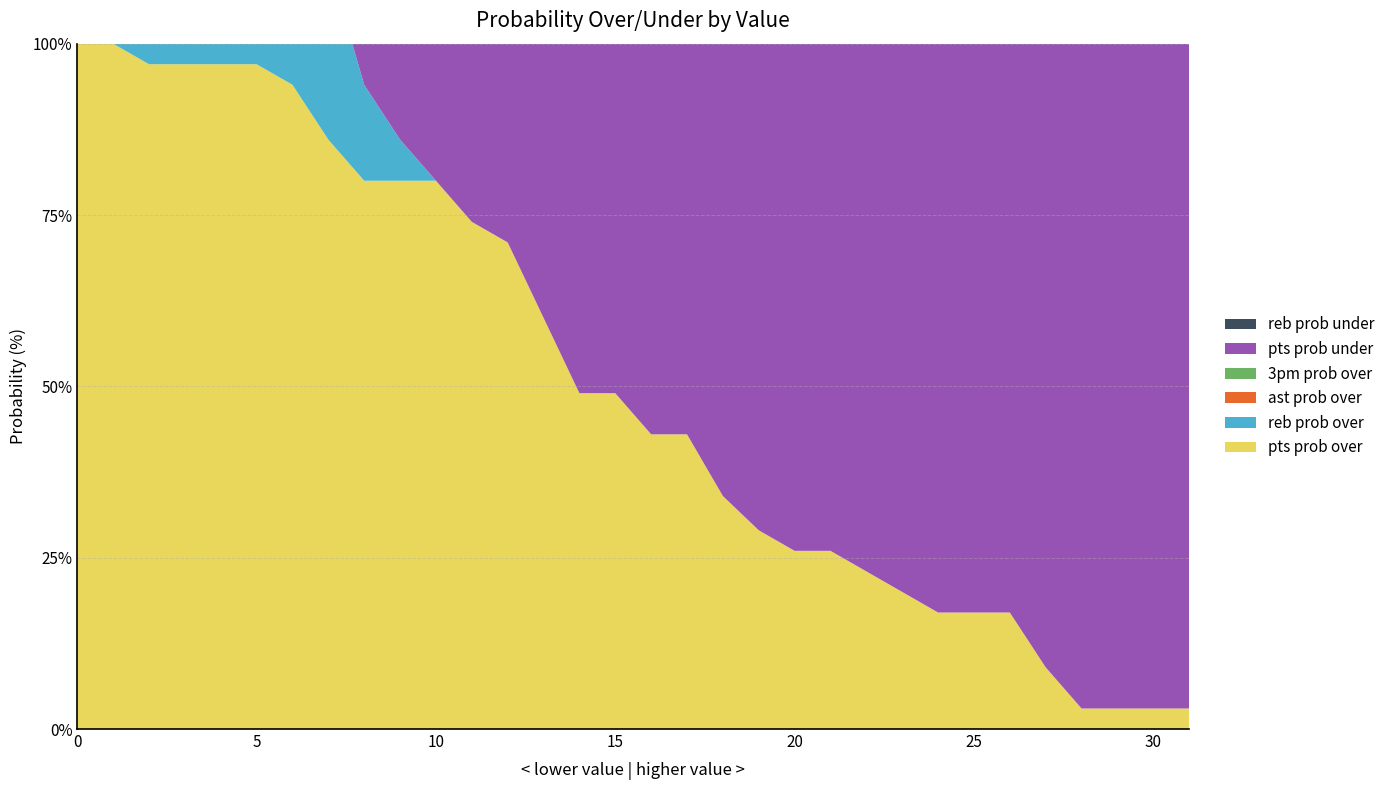

Reading left to right, extract all data points from this chart.

pts prob over: 0=100	1=100	2=97	3=97	4=97	5=97	6=94	7=86	8=80	9=80	10=80	11=74	12=71	13=60	14=49	15=49	16=43	17=43	18=34	19=29	20=26	21=26	22=23	23=20	24=17	25=17	26=17	27=9	28=3	29=3	30=3	31=3
reb prob over: 0=100	1=97	2=94	3=83	4=60	5=46	6=34	7=26	8=14	9=6	10=0	11=0	12=0	13=0	14=0	15=0	16=0	17=0	18=0	19=0	20=0	21=0	22=0	23=0	24=0	25=0	26=0	27=0	28=0	29=0	30=0	31=0
ast prob over: 0=100	1=89	2=51	3=26	4=6	5=6	6=0	7=0	8=0	9=0	10=0	11=0	12=0	13=0	14=0	15=0	16=0	17=0	18=0	19=0	20=0	21=0	22=0	23=0	24=0	25=0	26=0	27=0	28=0	29=0	30=0	31=0
3pm prob over: 0=100	1=74	2=51	3=40	4=20	5=6	6=3	7=0	8=0	9=0	10=0	11=0	12=0	13=0	14=0	15=0	16=0	17=0	18=0	19=0	20=0	21=0	22=0	23=0	24=0	25=0	26=0	27=0	28=0	29=0	30=0	31=0
pts prob under: 0=0	1=0	2=3	3=3	4=3	5=3	6=6	7=14	8=20	9=20	10=20	11=26	12=29	13=40	14=51	15=51	16=57	17=57	18=66	19=71	20=74	21=74	22=77	23=80	24=83	25=83	26=83	27=91	28=97	29=97	30=97	31=97
reb prob under: 0=0	1=3	2=6	3=17	4=40	5=54	6=66	7=74	8=86	9=94	10=100	11=100	12=100	13=100	14=100	15=100	16=100	17=100	18=100	19=100	20=100	21=100	22=100	23=100	24=100	25=100	26=100	27=100	28=100	29=100	30=100	31=100